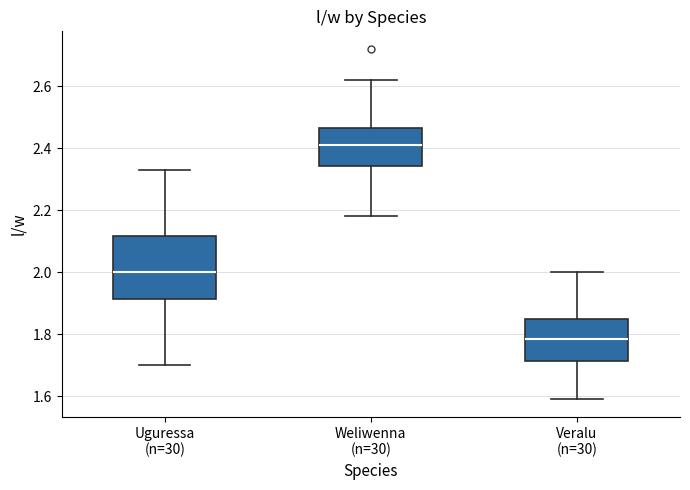

Reading left to right, transcribe this box plot: for each box, give where its median line is, the range the box spans, and where its two whiskers end, as read against the y-axis. The values are not printed on the chart, so give them approximately, as read against the axis.

Uguressa (n=30): median 2.00, box 1.92 to 2.12, whiskers 1.70 to 2.34
Weliwenna (n=30): median 2.42, box 2.34 to 2.46, whiskers 2.18 to 2.62
Veralu (n=30): median 1.78, box 1.72 to 1.86, whiskers 1.60 to 2.00